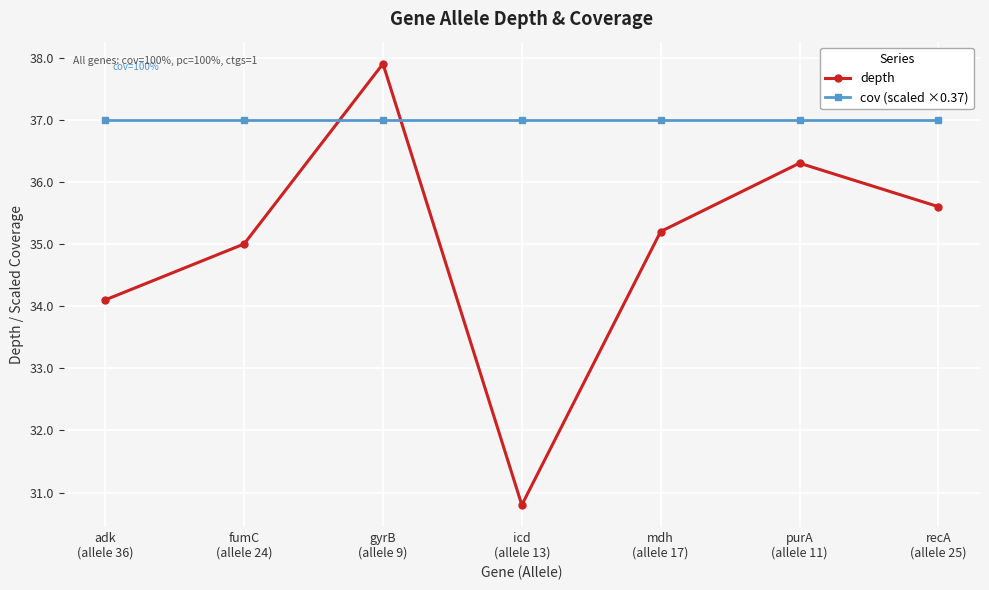

What is the maximum value shown in the chart?

37.9